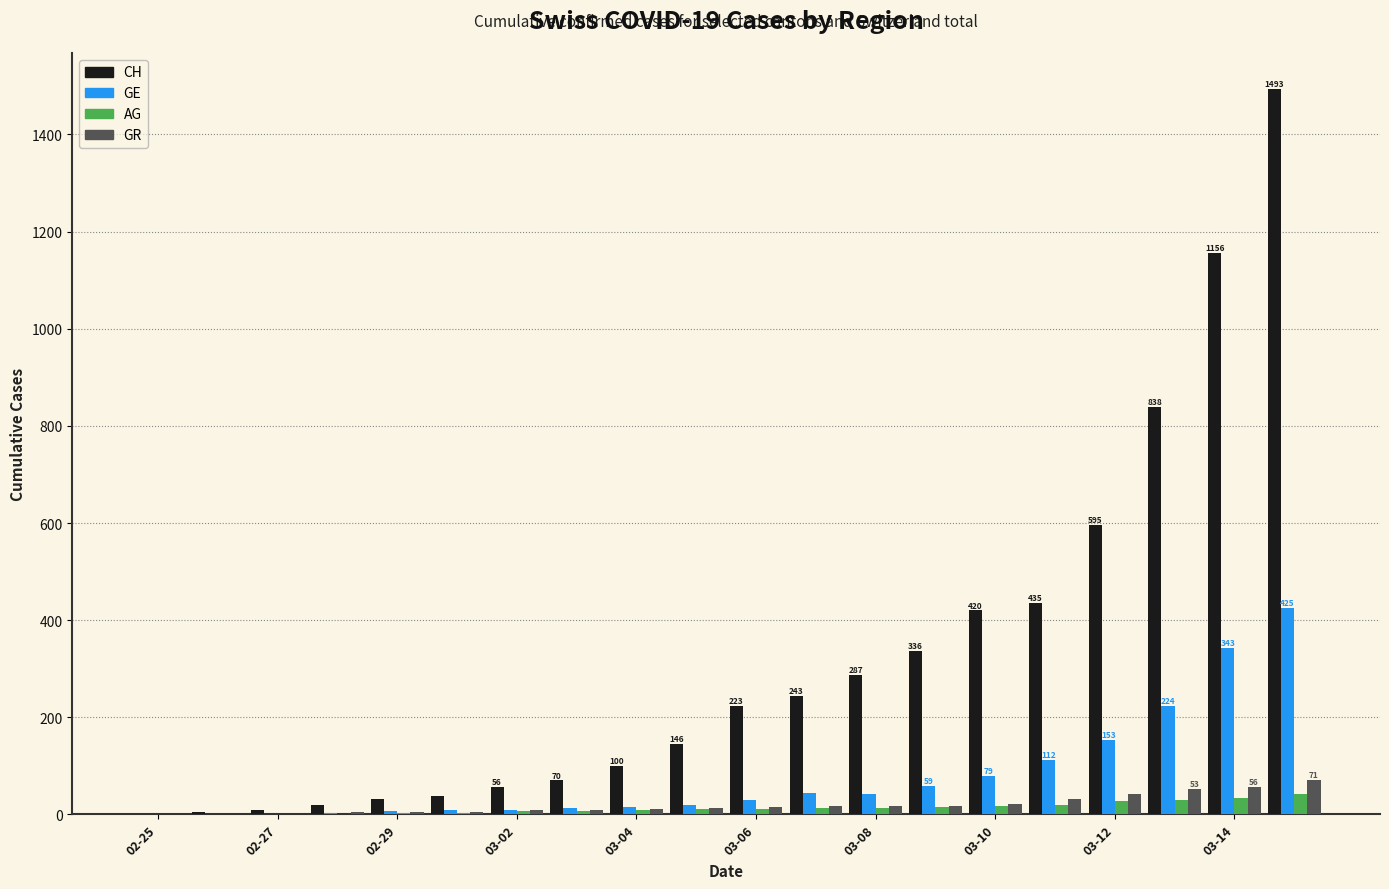

What is the sum of all GR values?

410